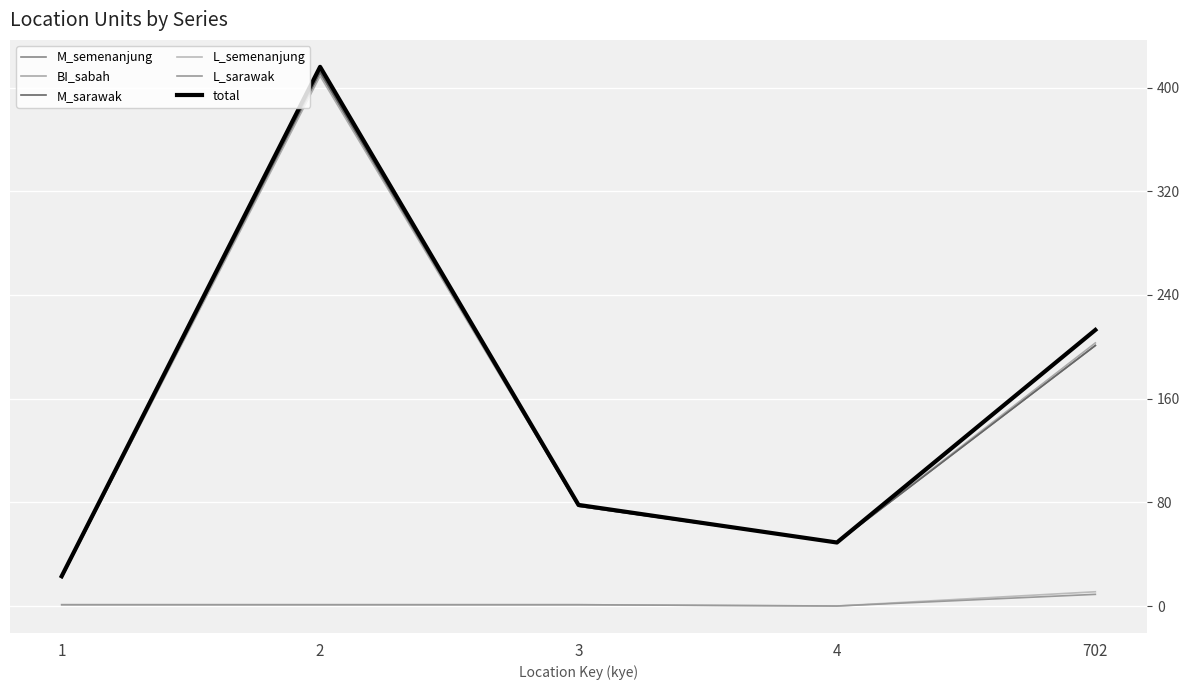

True or false: L_semenanjung and BI_sabah intersect in this chart.

False